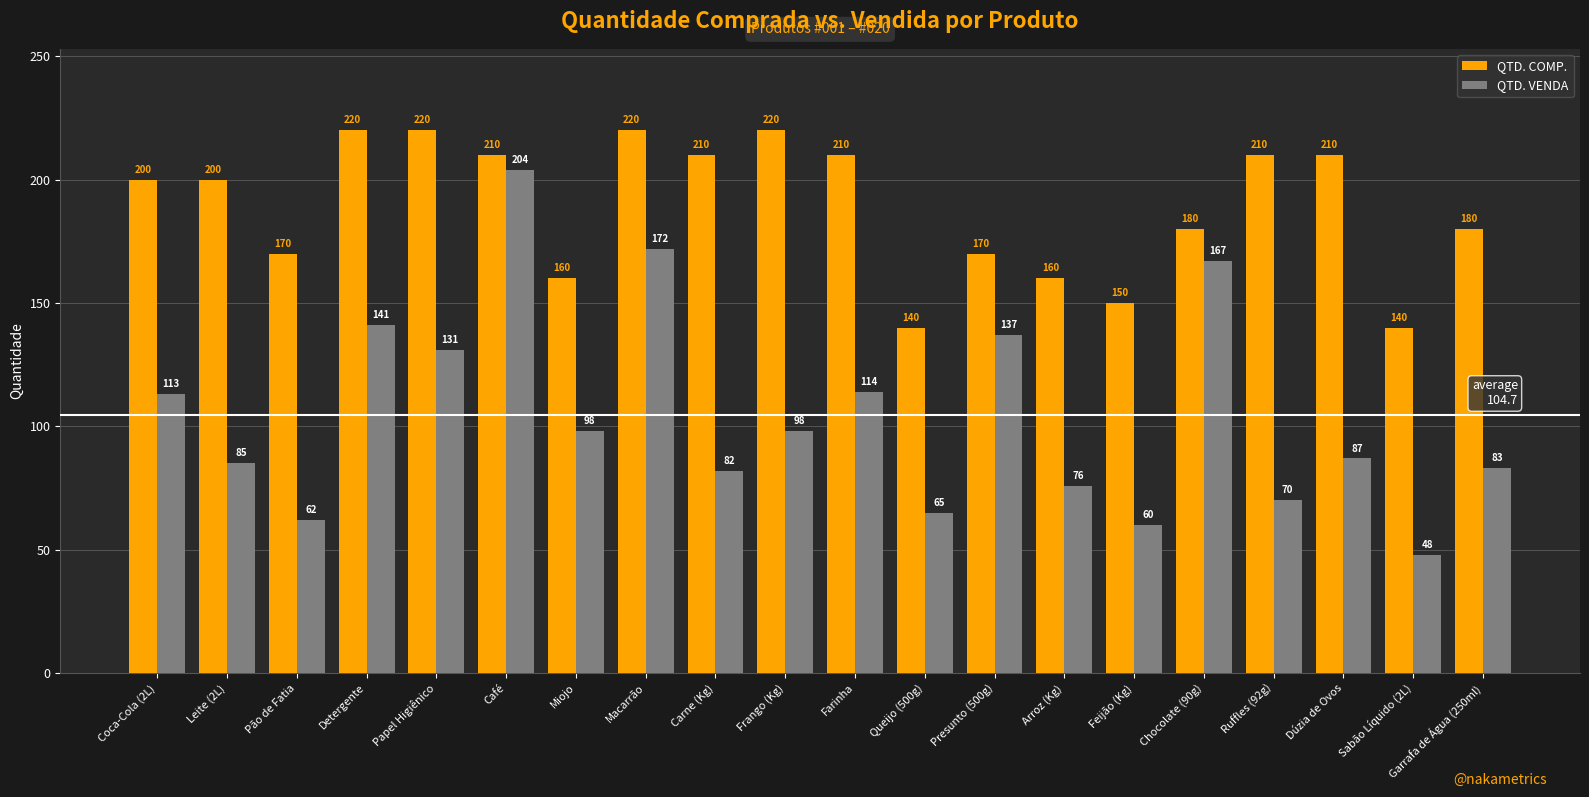

What are all the series names shown in the legend?

QTD. COMP., QTD. VENDA